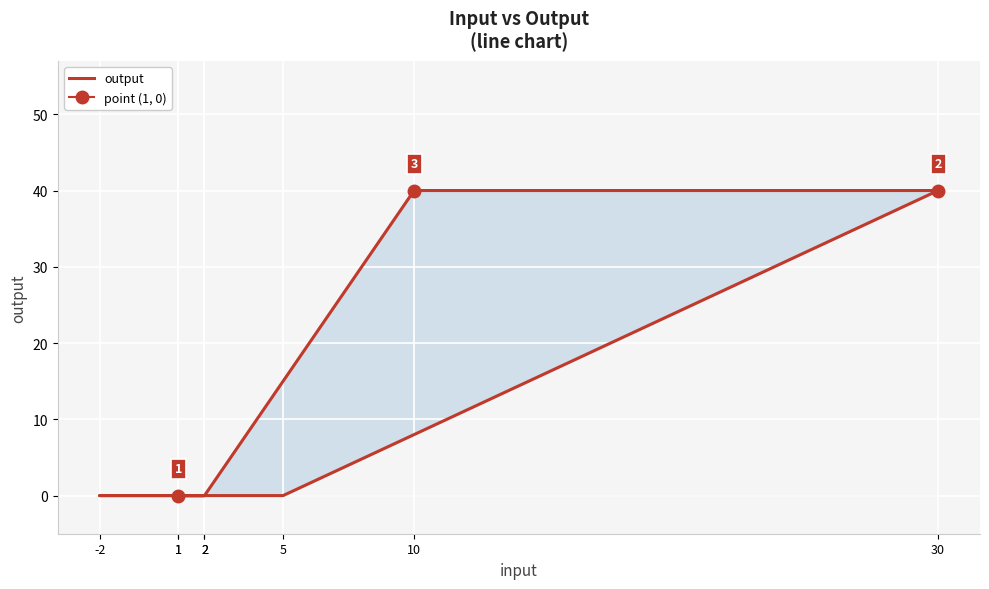

Which category has the lowest value across all series?

1